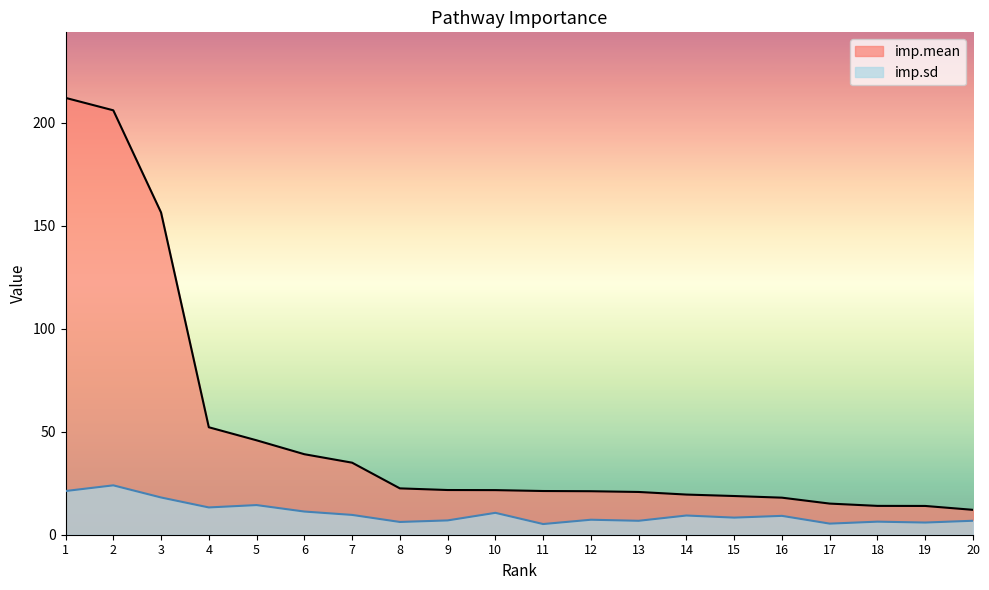

What is the sum of all imp.mean values?

986.9